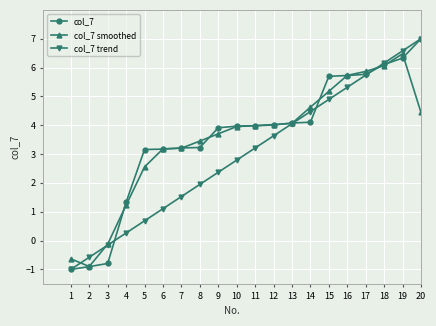

Reading left to right, list all the values displayed in this chart.

col_7: 1=-1.0	2=-0.9	3=-0.8	4=1.3	5=3.2	6=3.2	7=3.2	8=3.2	9=3.9	10=4.0	11=4.0	12=4.0	13=4.1	14=4.1	15=5.7	16=5.7	17=5.8	18=6.1	19=6.3	20=7.0
col_7 smoothed: 1=-0.6	2=-0.9	3=-0.1	4=1.2	5=2.6	6=3.2	7=3.2	8=3.5	9=3.7	10=4.0	11=4.0	12=4.0	13=4.1	14=4.6	15=5.2	16=5.7	17=5.9	18=6.1	19=6.5	20=4.4
col_7 trend: 1=-1.0	2=-0.6	3=-0.2	4=0.3	5=0.7	6=1.1	7=1.5	8=1.9	9=2.4	10=2.8	11=3.2	12=3.6	13=4.1	14=4.5	15=4.9	16=5.3	17=5.7	18=6.2	19=6.6	20=7.0